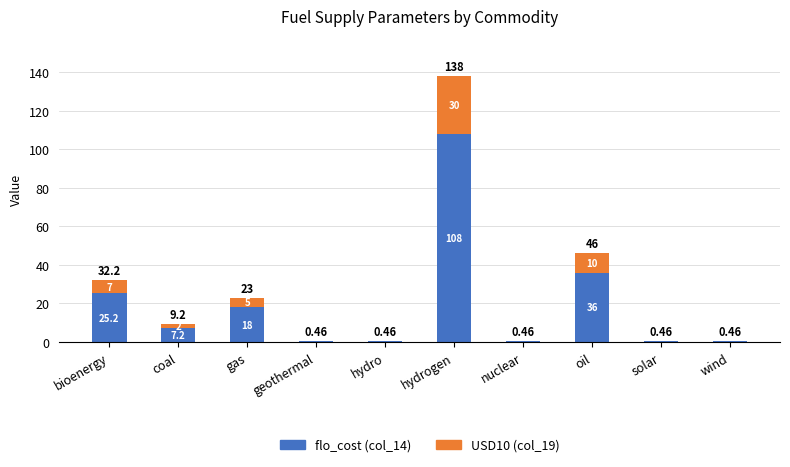

At which category is the sum across all series the highest?

hydrogen